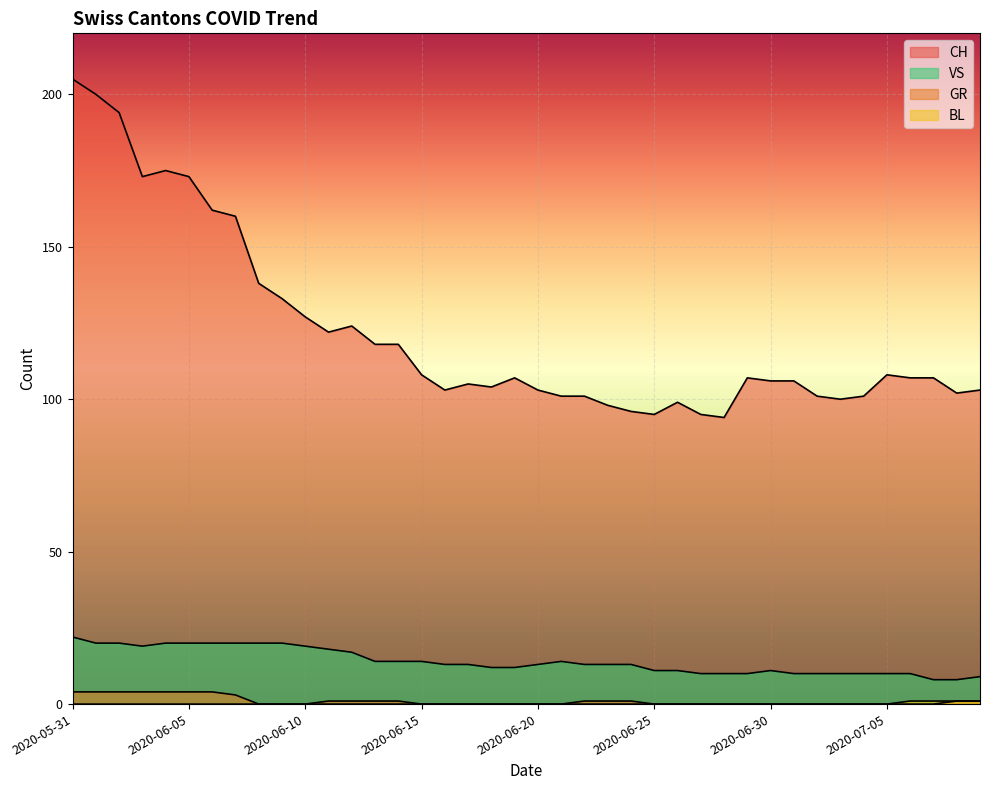

What is the difference between the highest and lowest values at 2020-06-08?

138